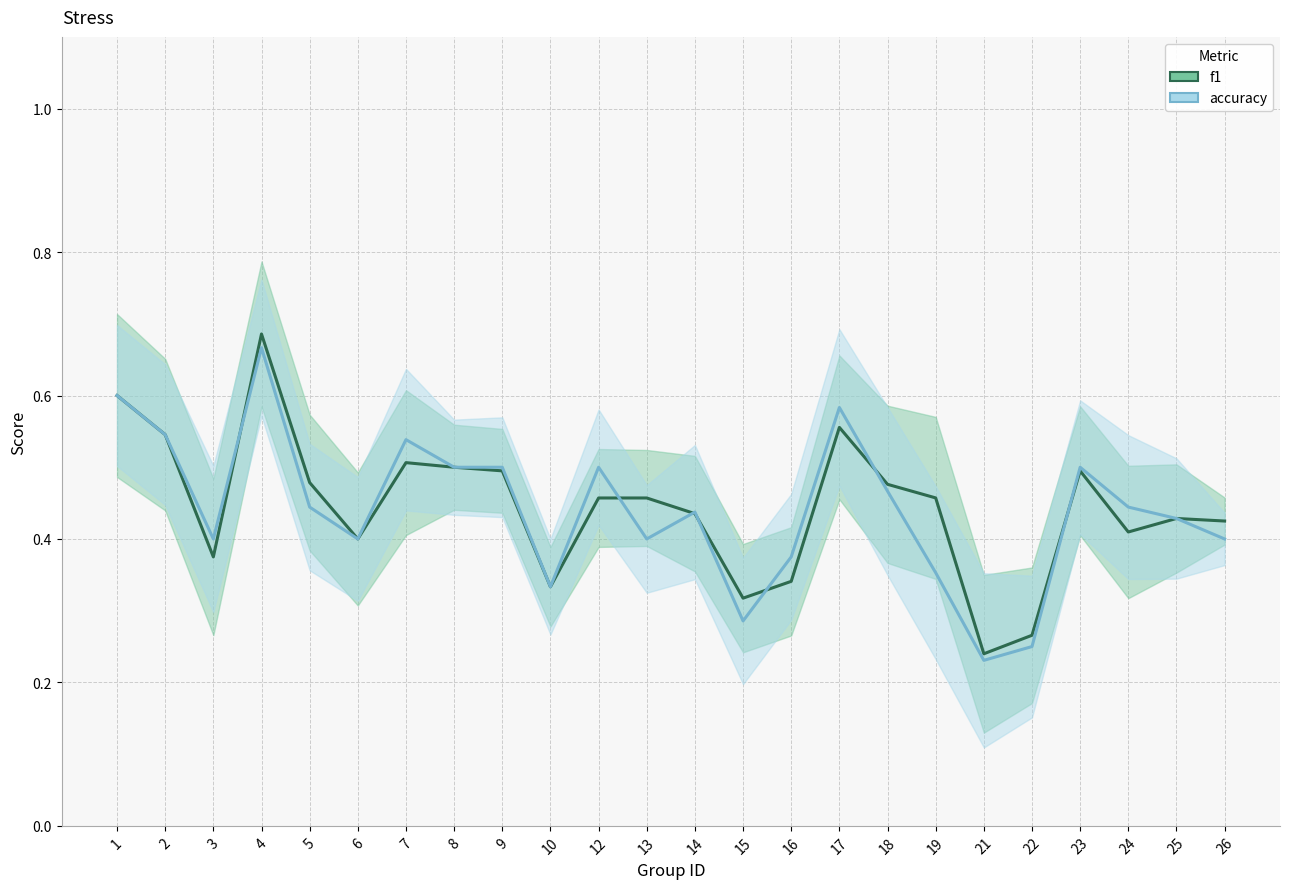

What is the sum of the f1 values at 4 and 9?

1.2